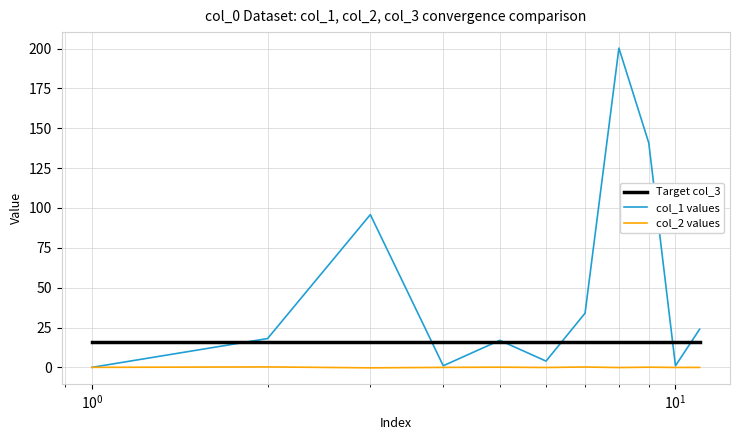

How many lines are shown in the chart?

3